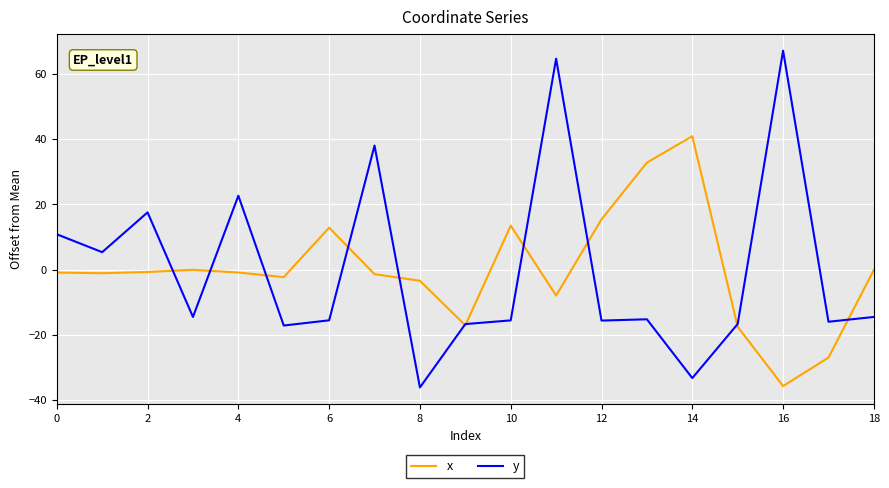

Which series has the widest spread of values?

y